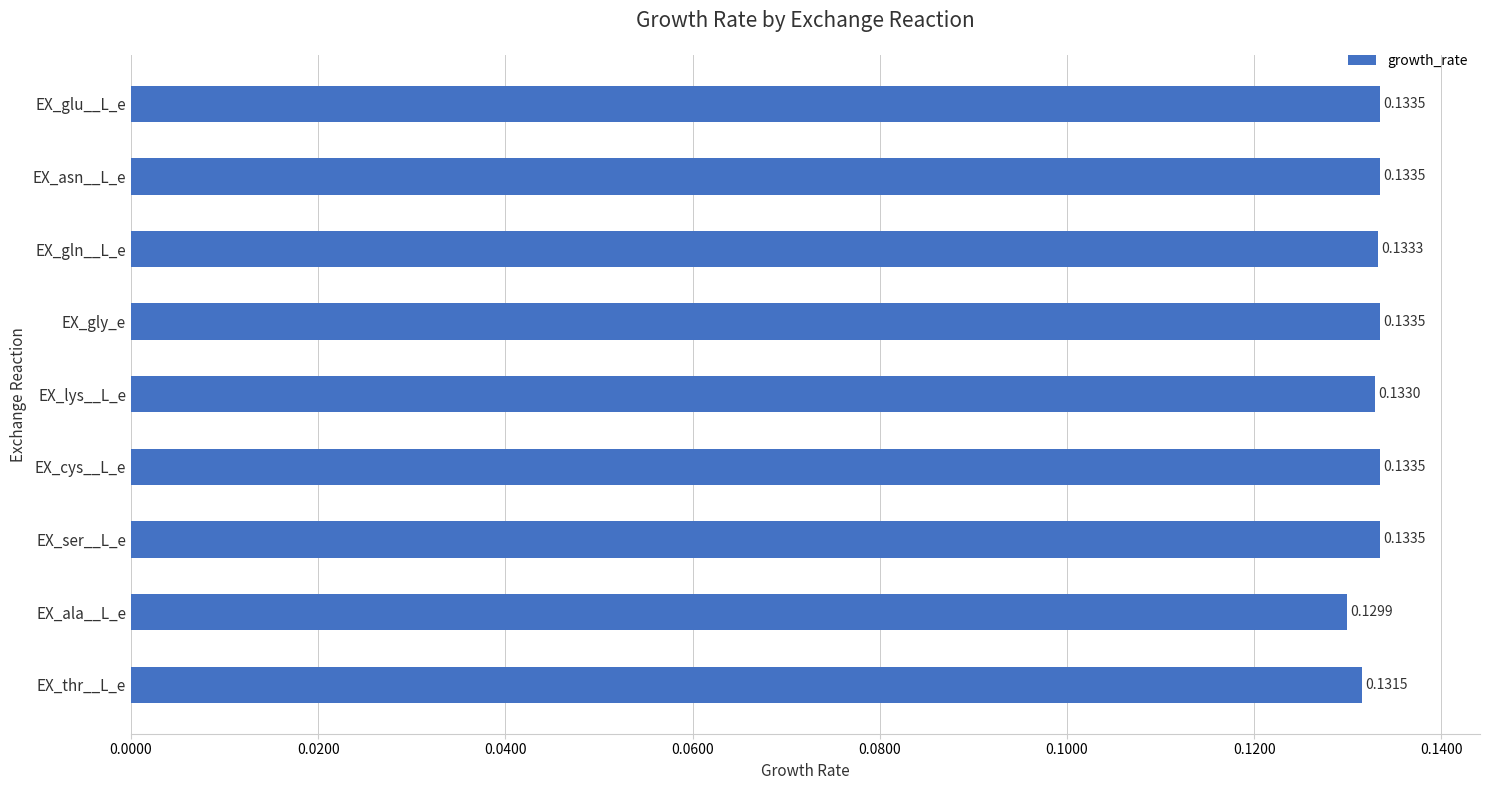

How many distinct data groups are displayed?

1